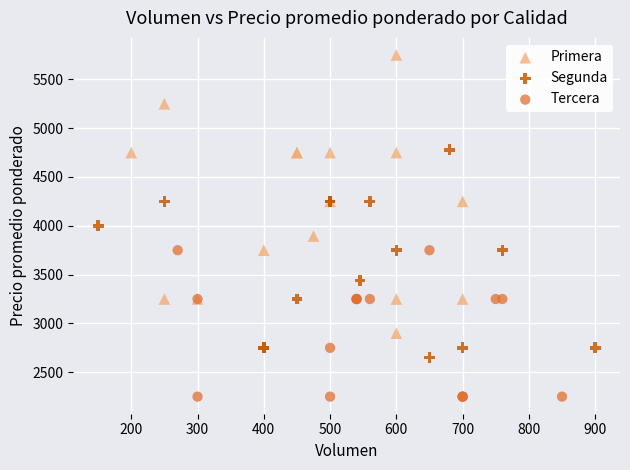

What are all the series names shown in the legend?

Primera, Segunda, Tercera